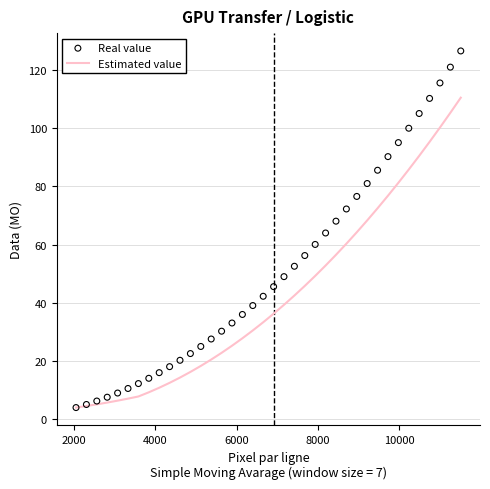

Which series has the largest total across all categories?

Real value